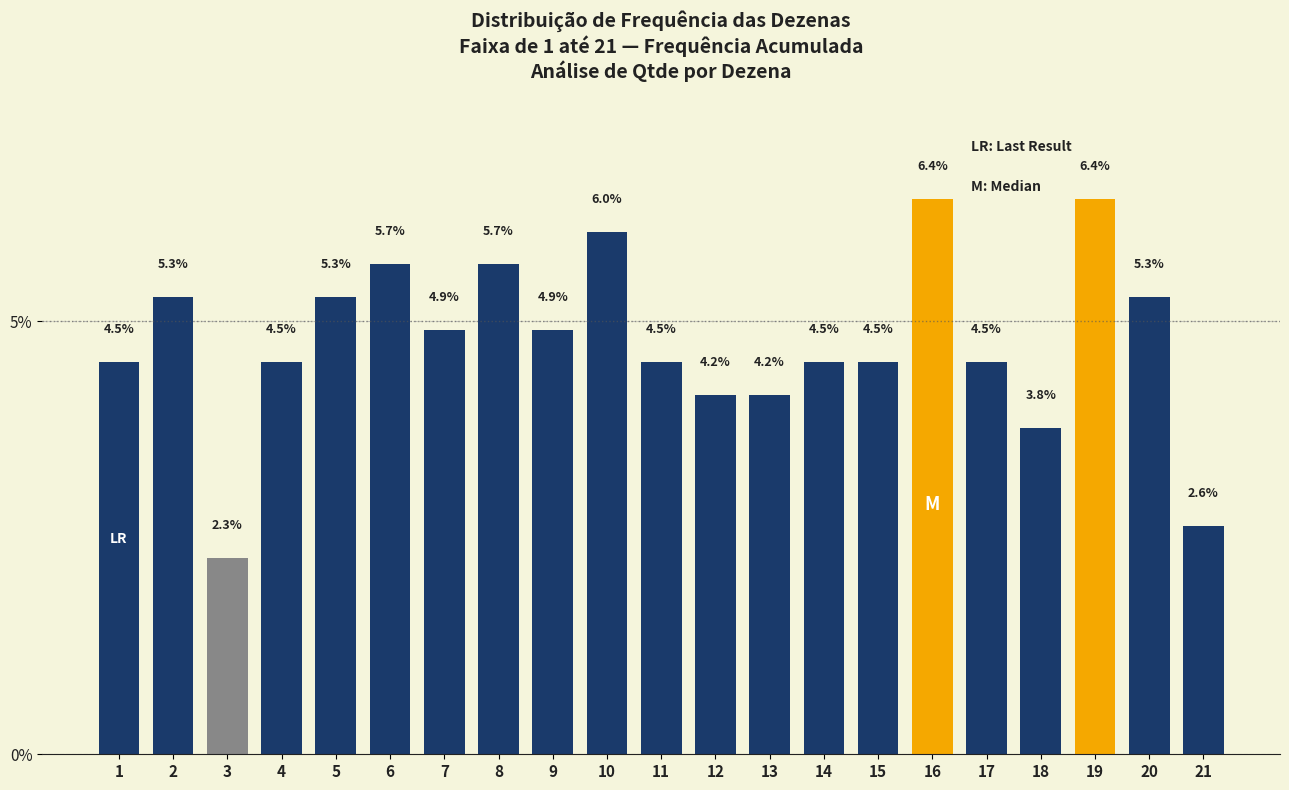

Reading left to right, what are all the values shown in this chart?

1=4.5	2=5.3	3=2.3	4=4.5	5=5.3	6=5.7	7=4.9	8=5.7	9=4.9	10=6.0	11=4.5	12=4.2	13=4.2	14=4.5	15=4.5	16=6.4	17=4.5	18=3.8	19=6.4	20=5.3	21=2.6